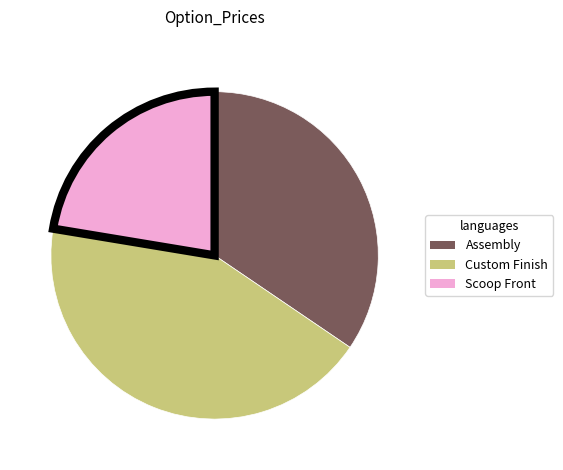

What is the largest slice in the pie chart?

Custom Finish